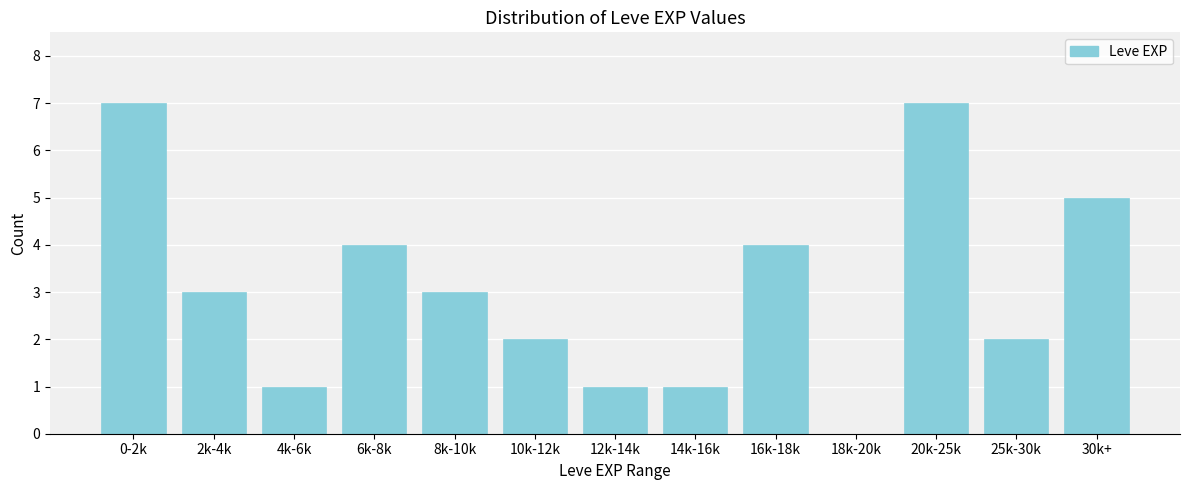

Reading left to right, list all the values displayed in this chart.

0-2k=7	2k-4k=3	4k-6k=1	6k-8k=4	8k-10k=3	10k-12k=2	12k-14k=1	14k-16k=1	16k-18k=4	18k-20k=0	20k-25k=7	25k-30k=2	30k+=5